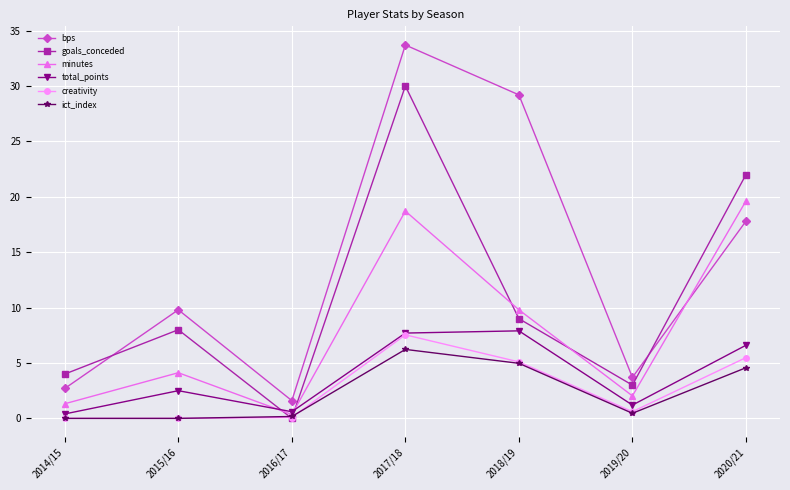

What is the sum of the bps values at 2017/18 and 2016/17?

35.3